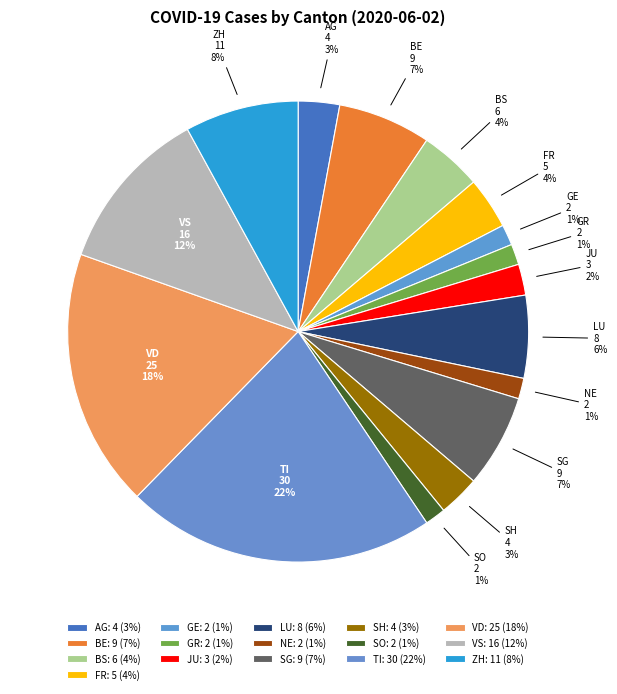

To the nearest percent, what percentage of the pie is VS?

12%